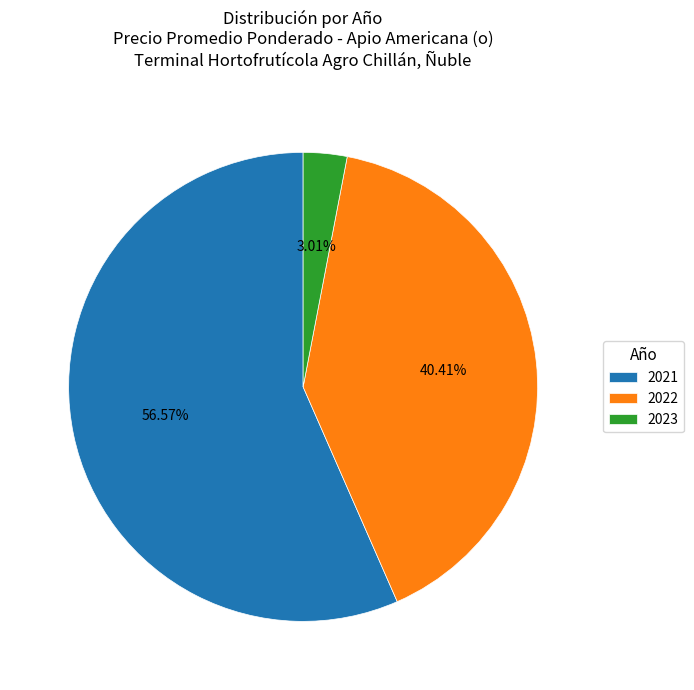

Is the sum of 2023 and 2022 greater than half?

No